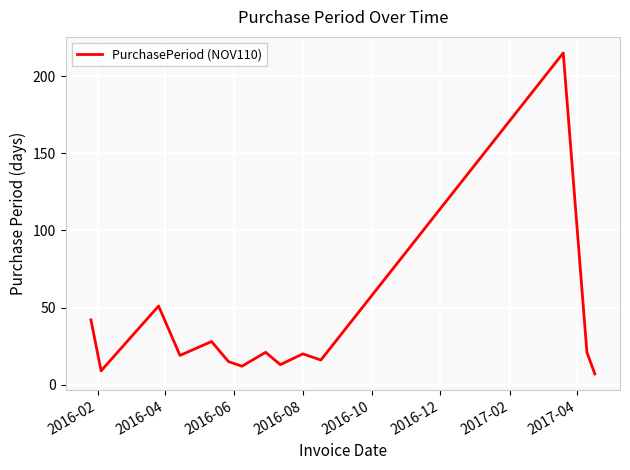

What is the minimum value shown in the chart?

7